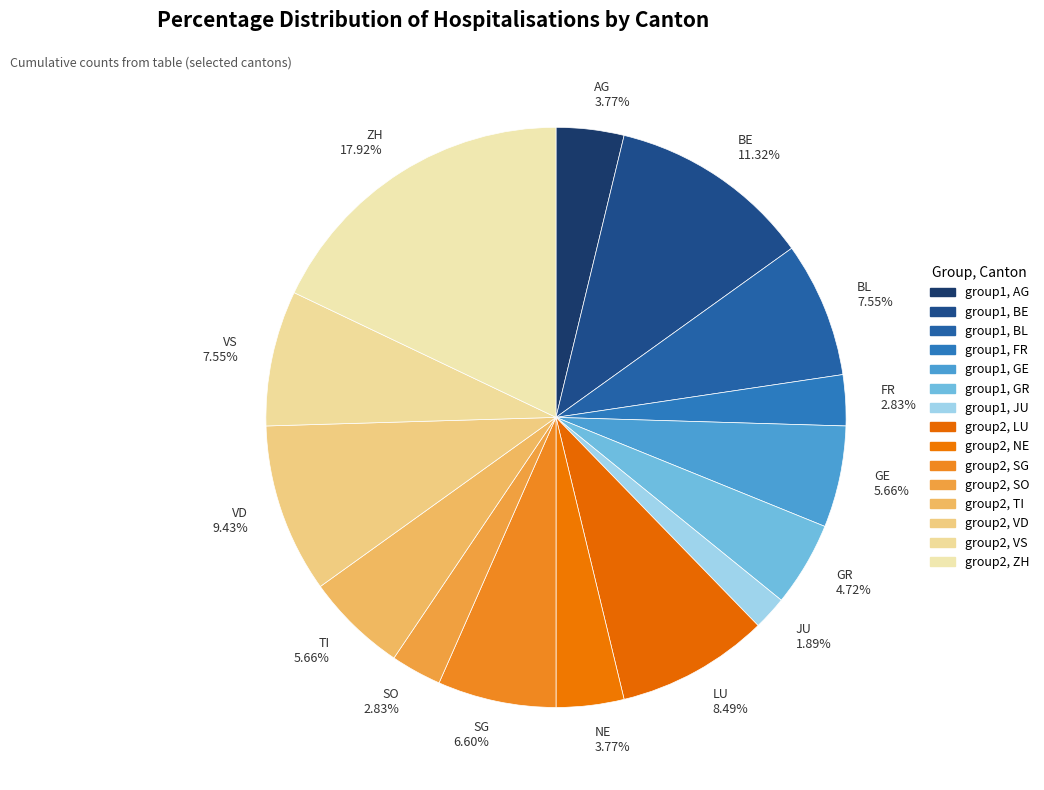

True or false: VS accounts for 8% of the total.

True